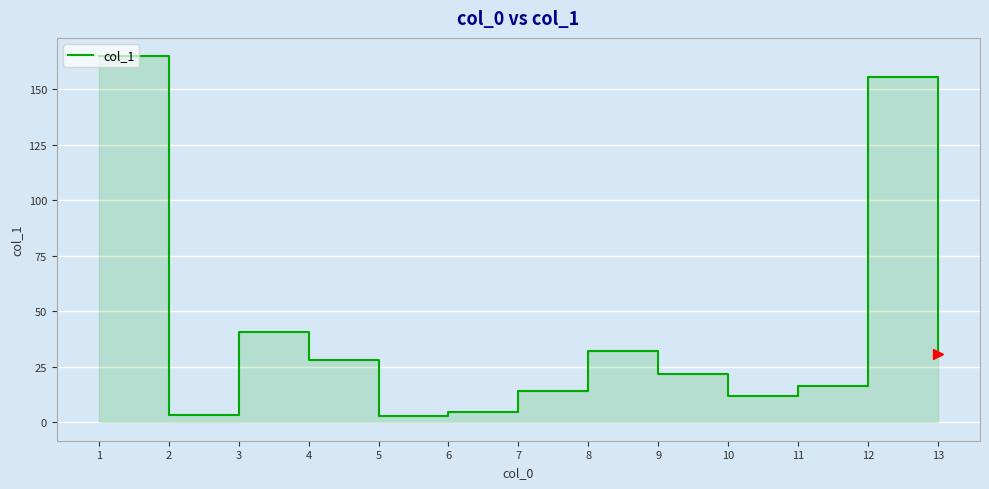

Read the value at 12.

155.7